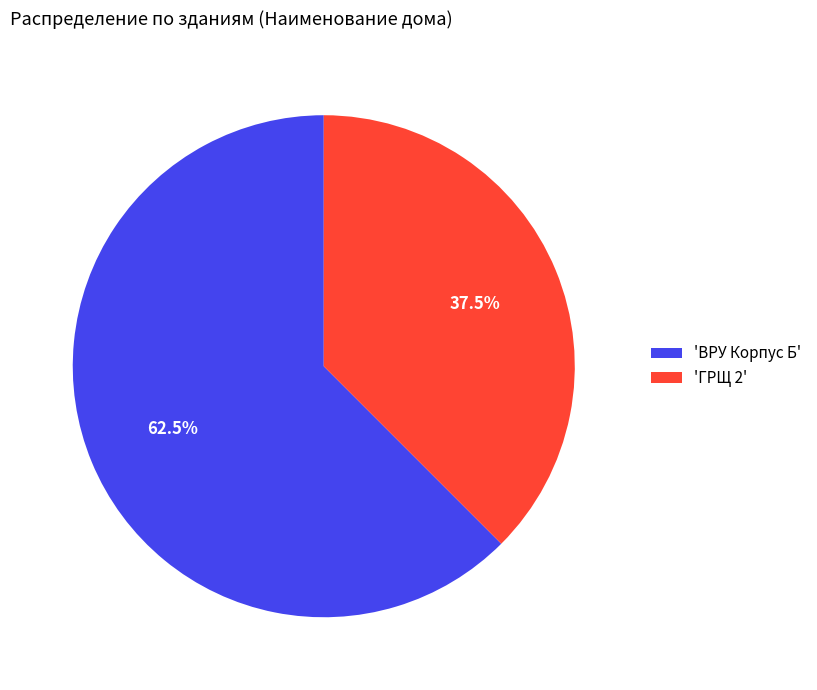

Count the number of slices in the pie.

2